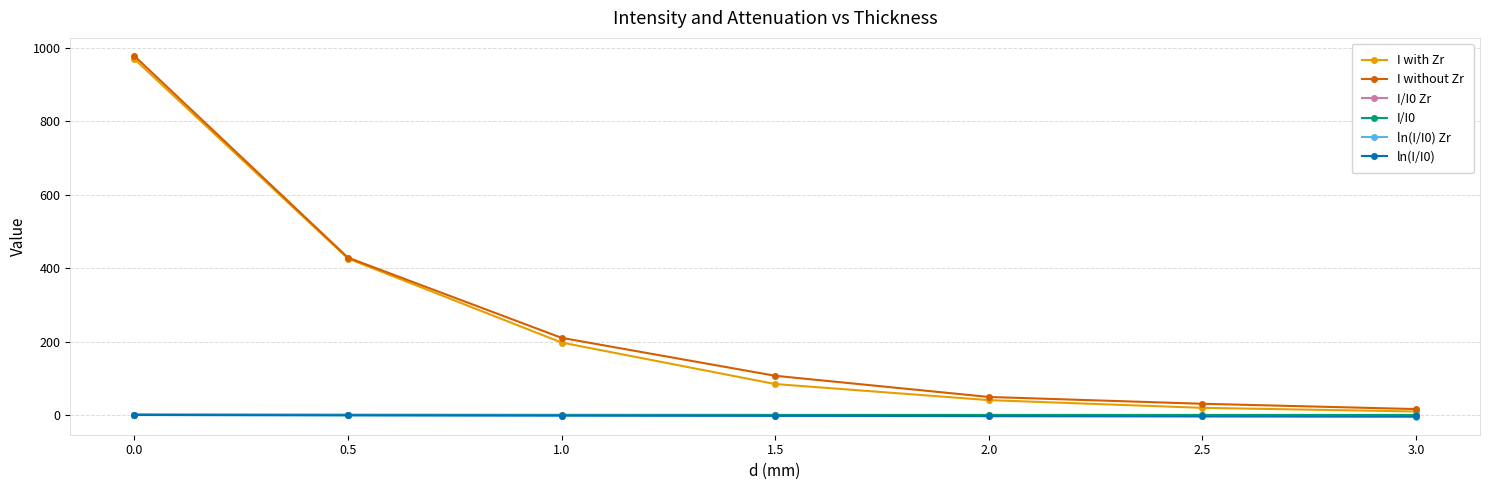

Which series has the widest spread of values?

I without Zr